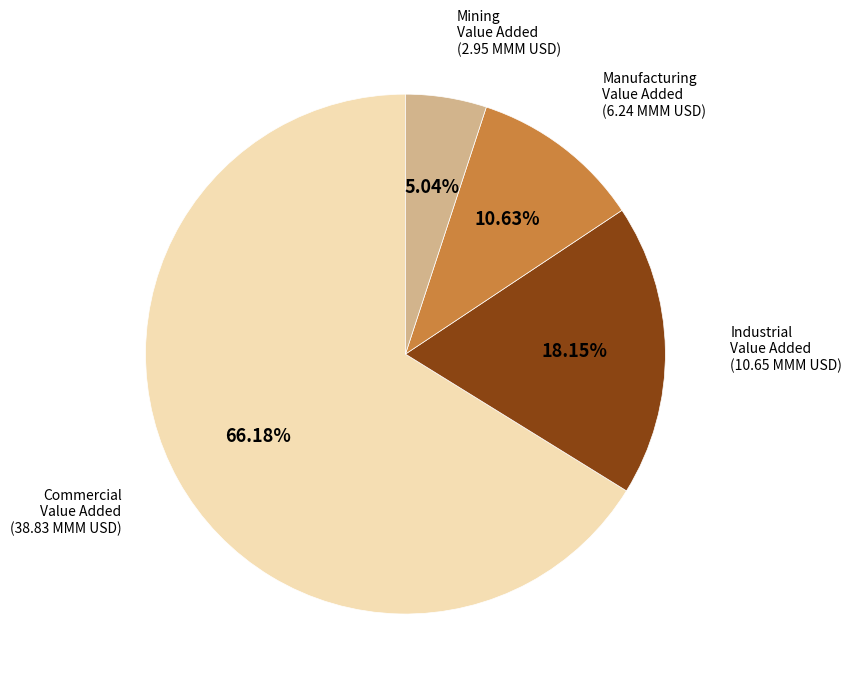

Is there a majority slice in this chart?

Yes